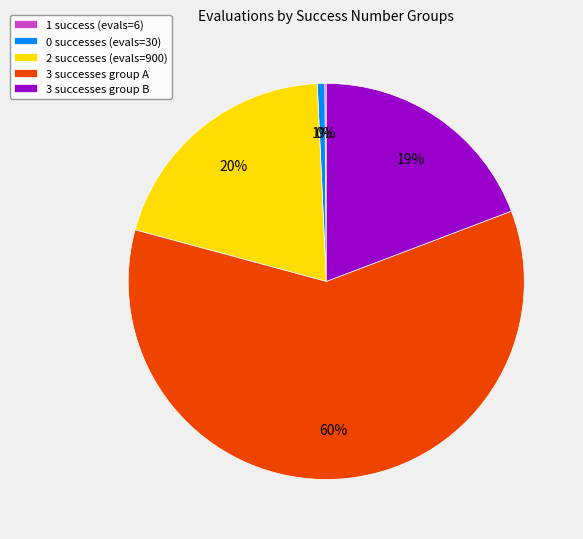

The 0 successes (evals=30) slice represents 15% of the pie. True or false?

False